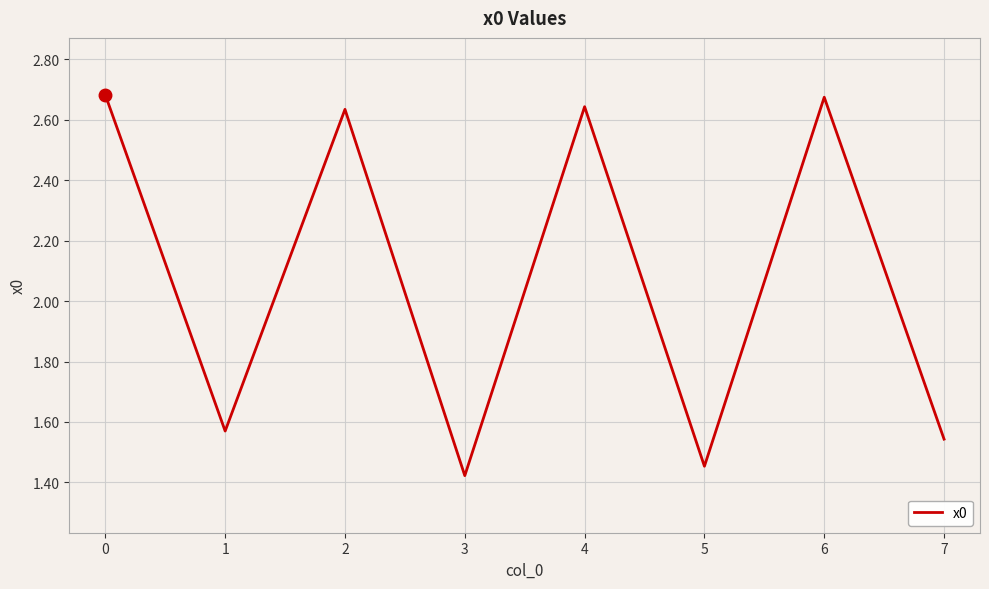

How many values exceed 2?

4